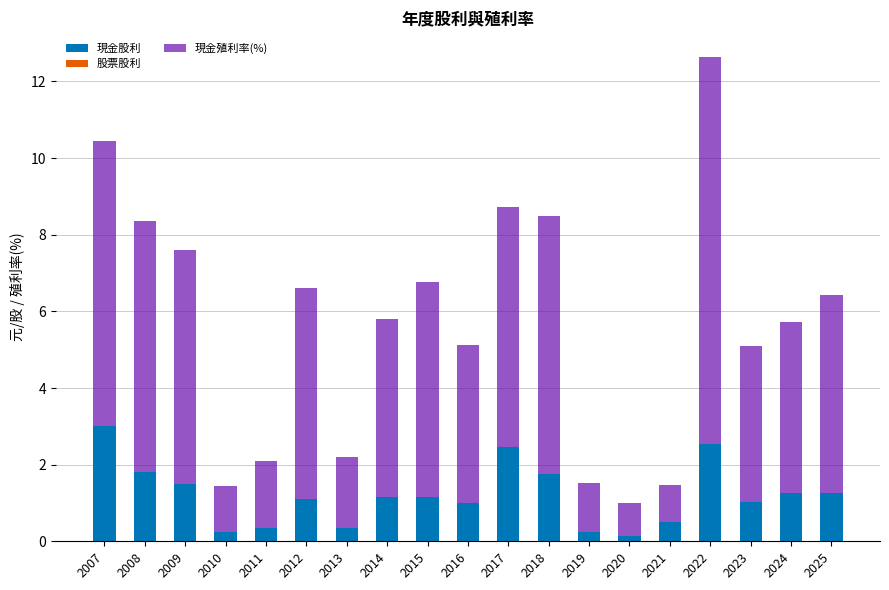

Does the chart contain any negative values?

No